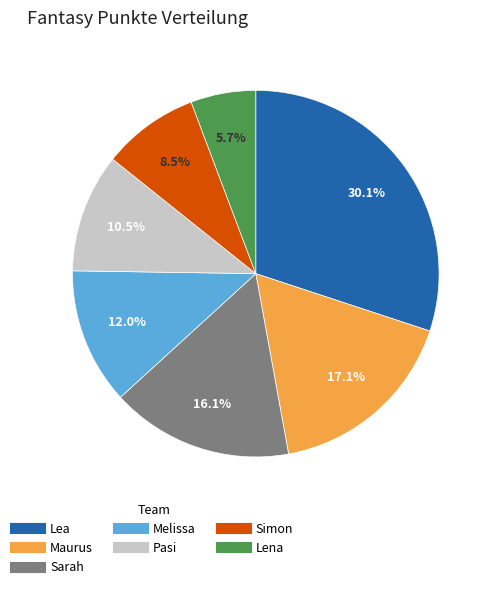

Approximately how many times larger is the value at Simon compared to Lea?

0.3